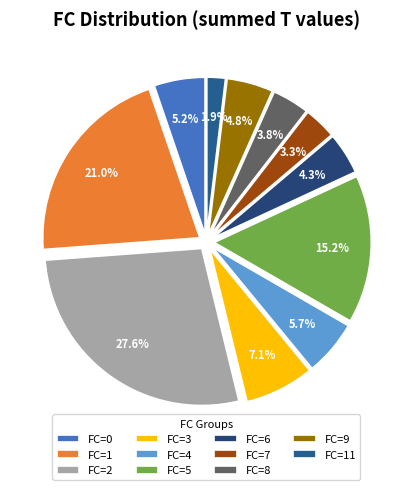

How many slices are in this pie chart?

11